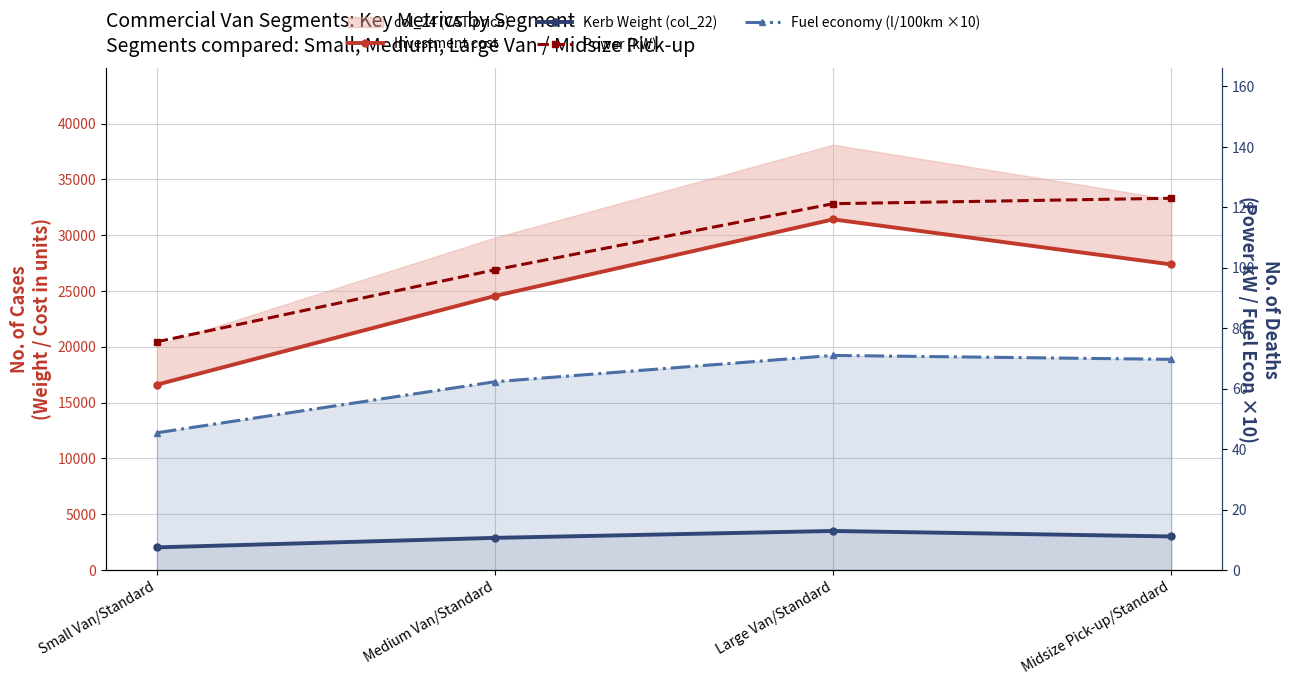

How many interior local peaks does the Kerb Weight (col_22) series have?

1